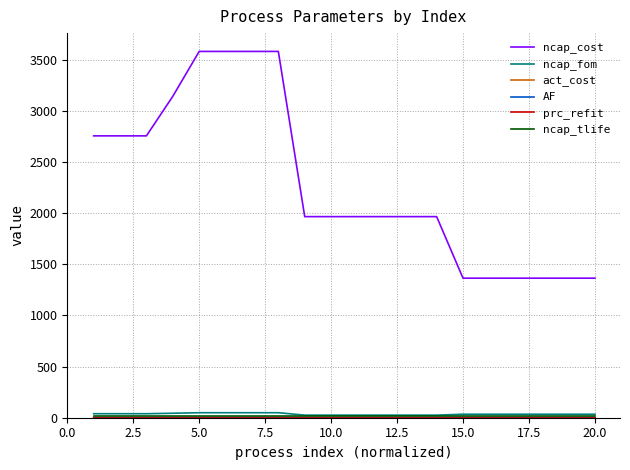

What is the maximum value shown in the chart?

3583.0